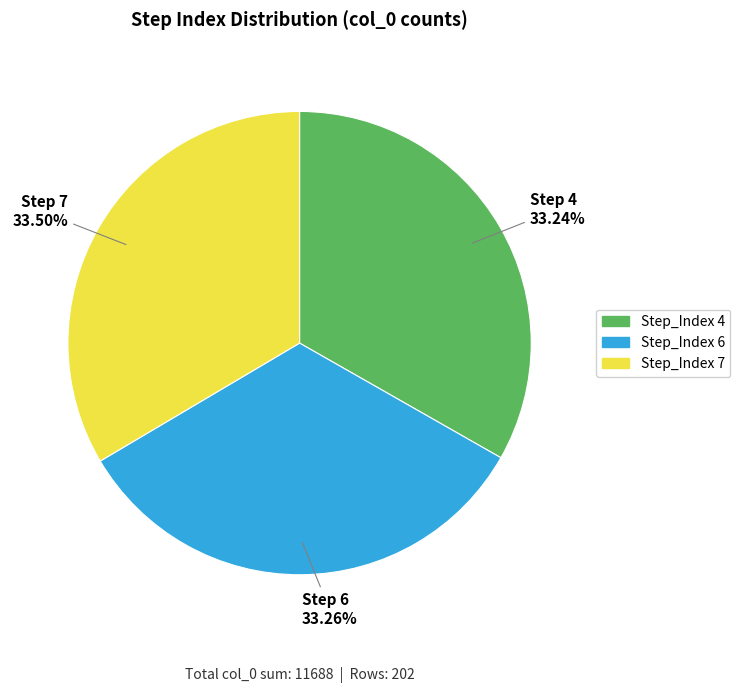

Count the number of slices in the pie.

3